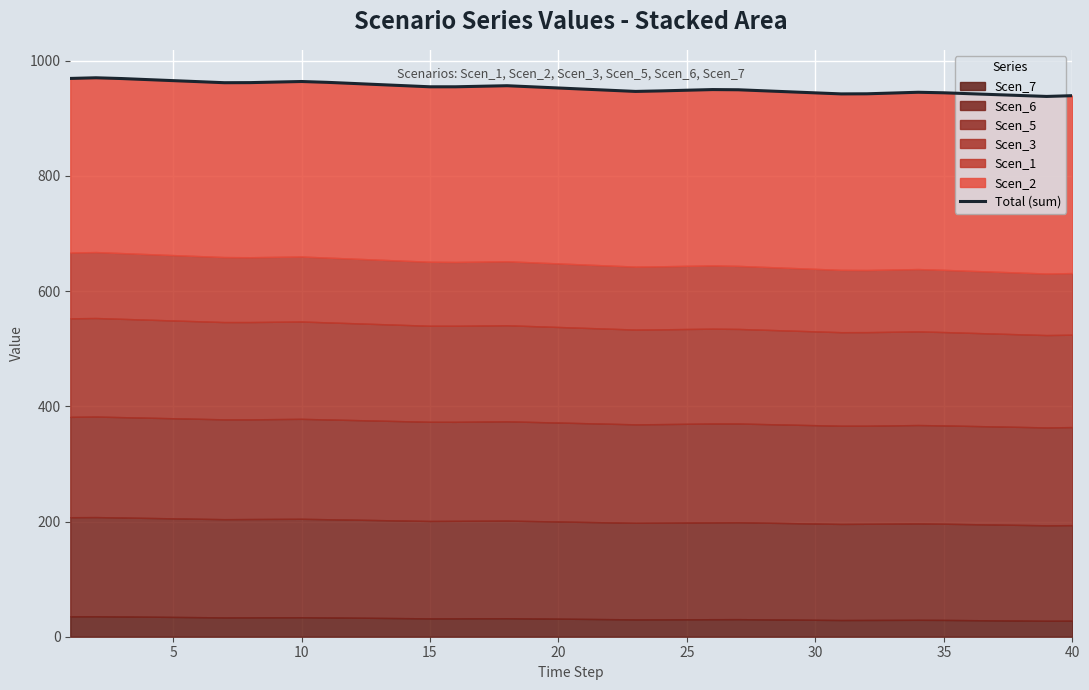

How many categories are shown in the chart?

40